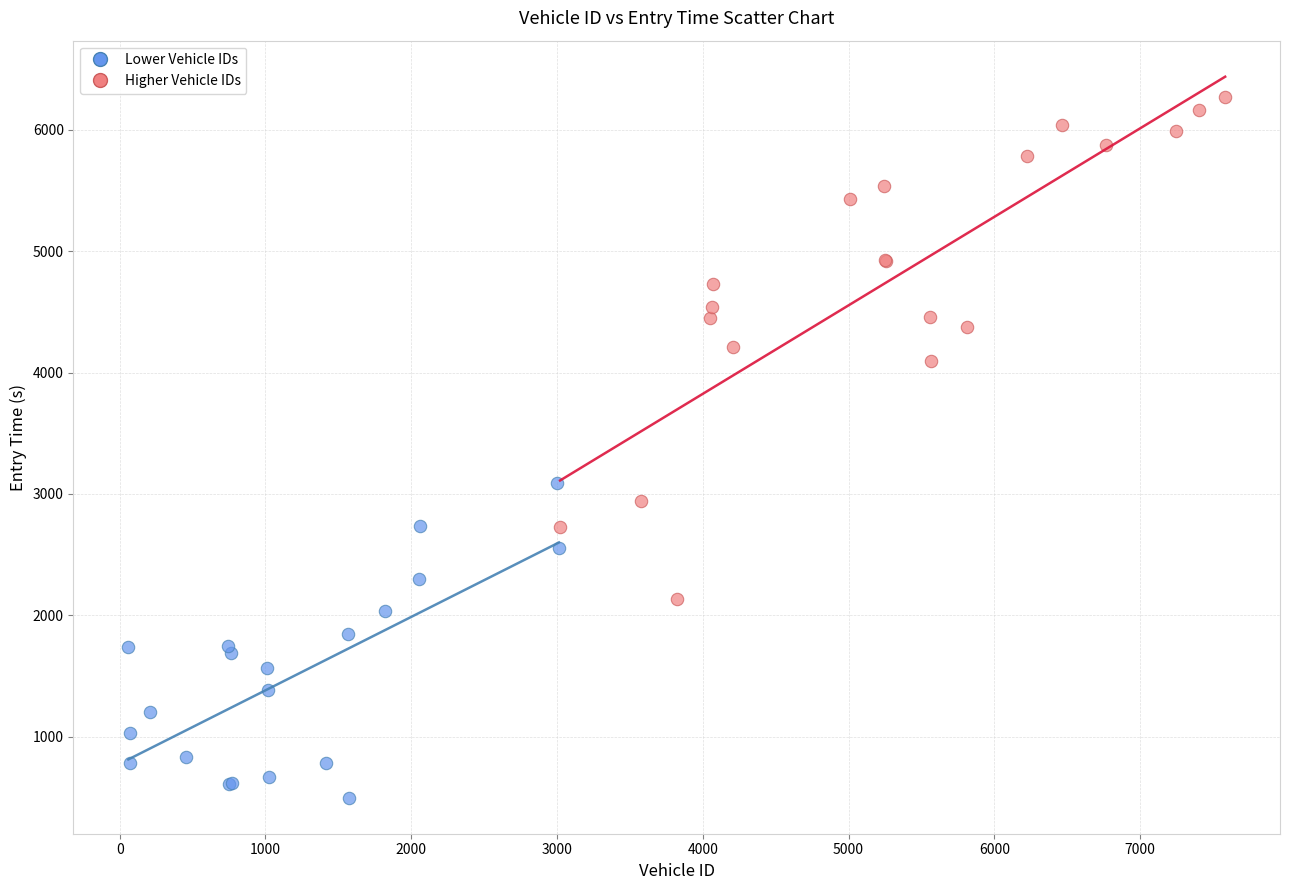

What are all the series names shown in the legend?

Lower Vehicle IDs, Higher Vehicle IDs